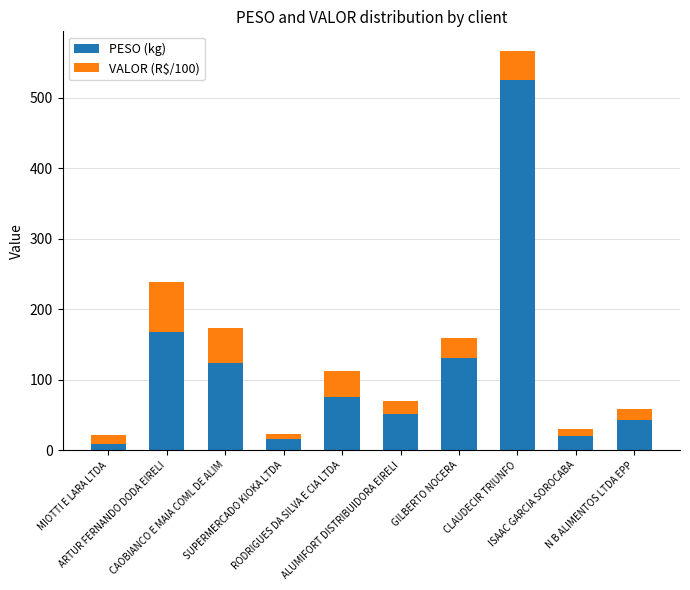

What is the sum of all PESO (kg) values?

1162.0